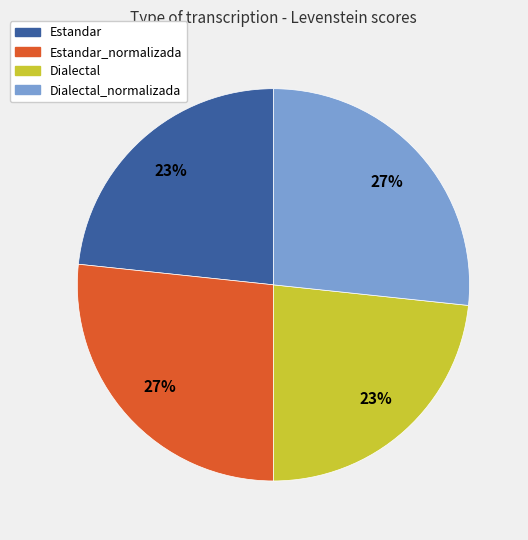

Is there a majority slice in this chart?

No